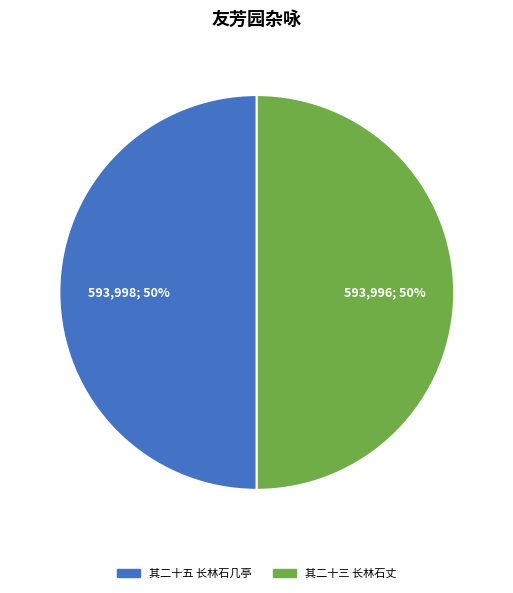

How many slices are in this pie chart?

2